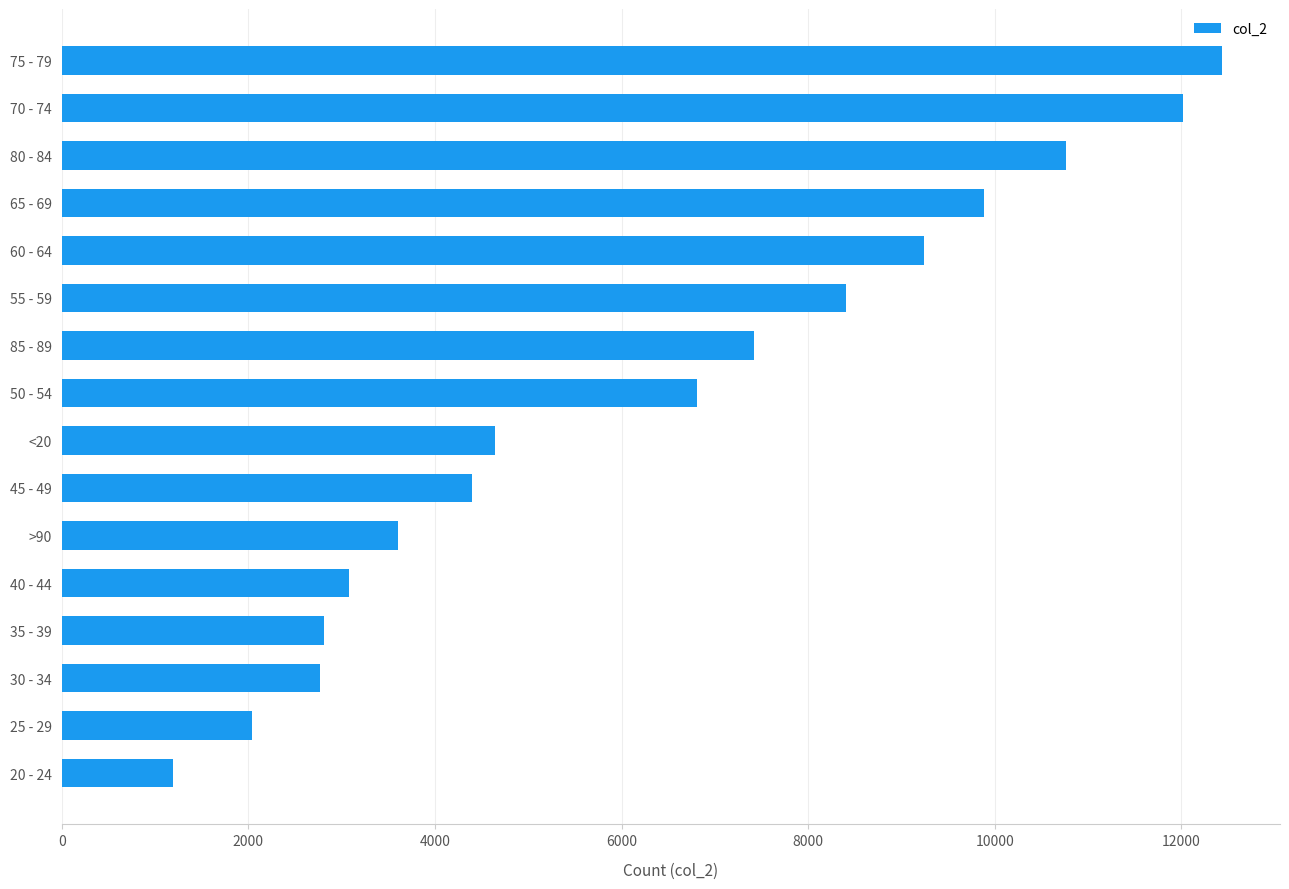

What is the difference between the maximum and minimum values?

11243